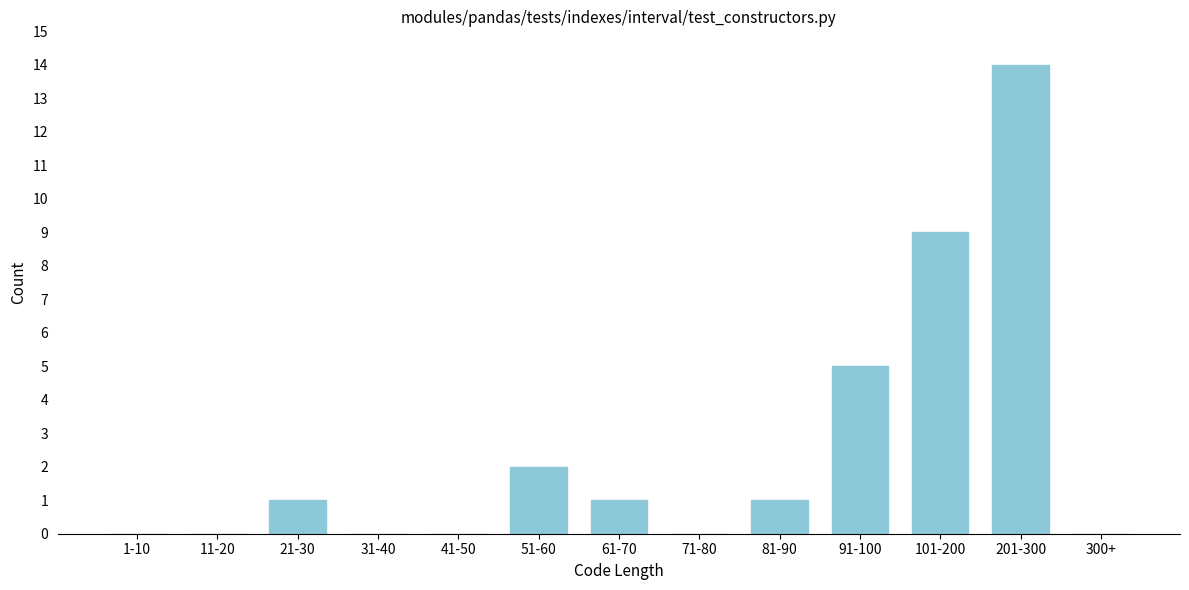

Reading left to right, what are all the values shown in this chart?

1-10=0	11-20=0	21-30=1	31-40=0	41-50=0	51-60=2	61-70=1	71-80=0	81-90=1	91-100=5	101-200=9	201-300=14	300+=0